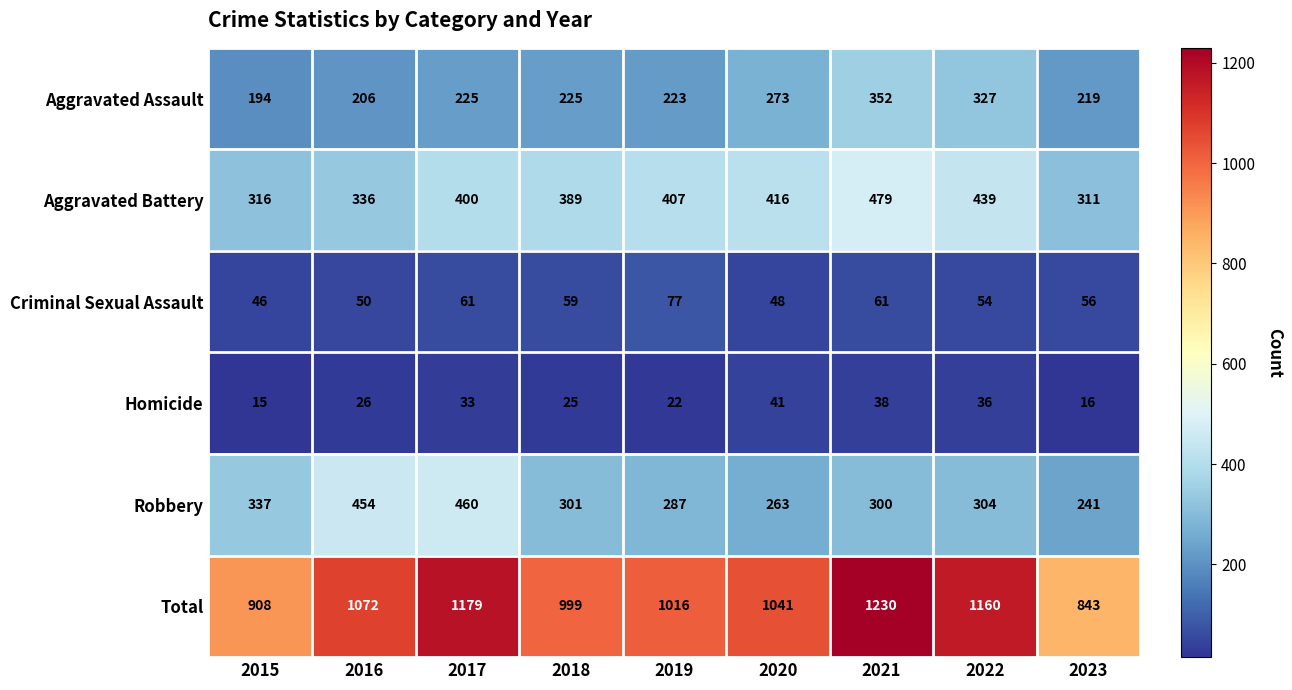

Is it true that Total equals 1222 at 2023?

False